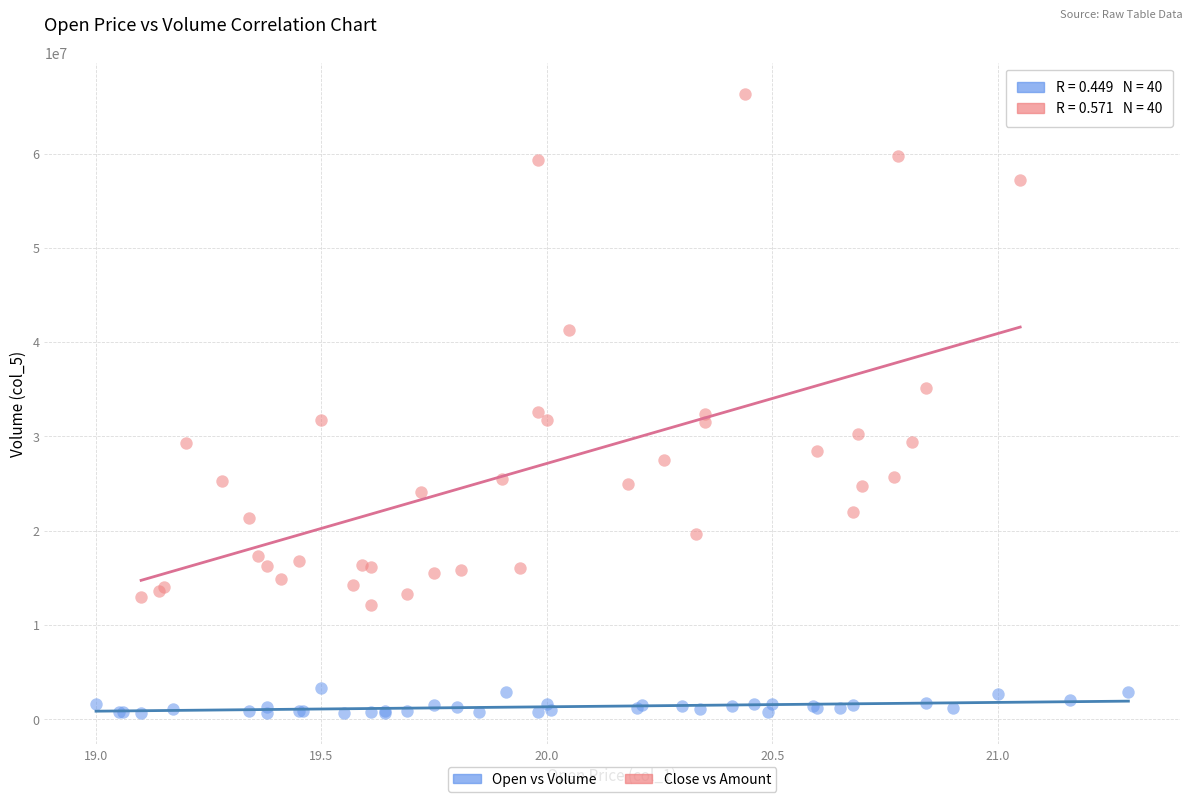

Which series has the widest spread of Y values?

Close vs Amount